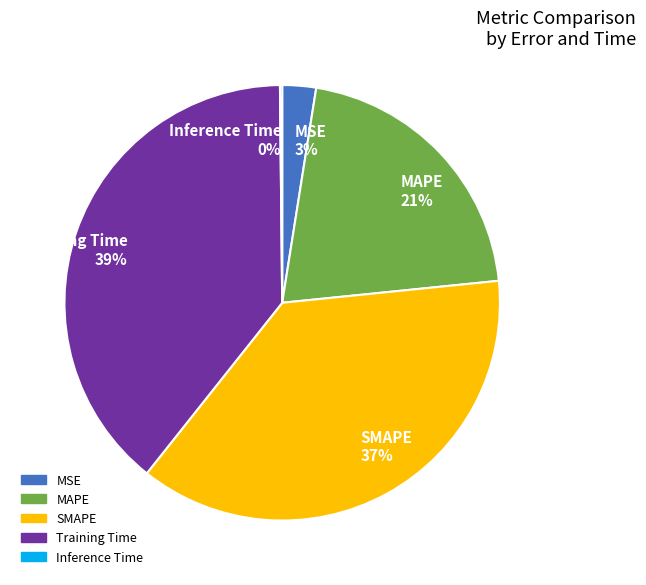

Between Training Time 39% and SMAPE 37%, which is larger?

Training Time 39%